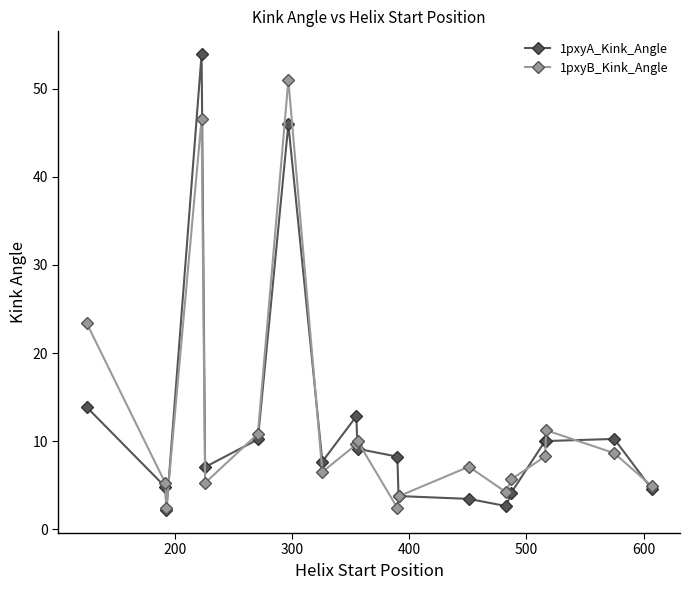

Rank the series by their maximum value, from highest to lowest.

1pxyA_Kink_Angle, 1pxyB_Kink_Angle